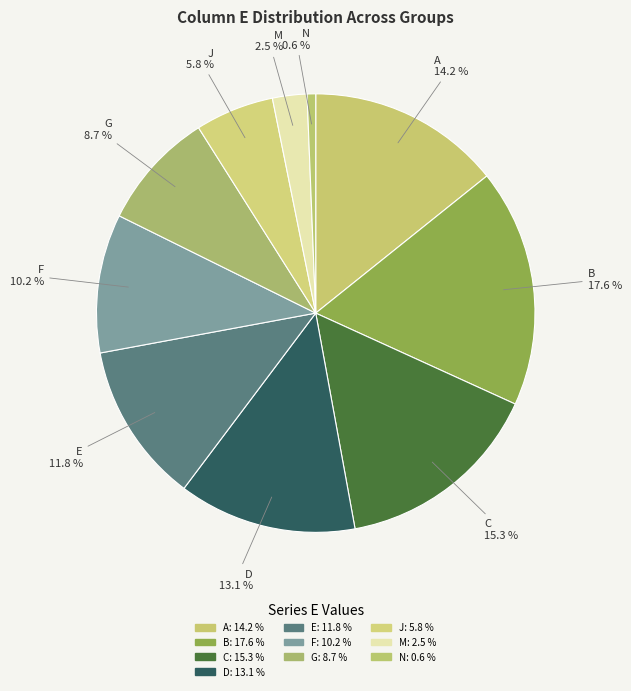

To the nearest percent, what is the difference between the largest and smallest slice percentages?

17%